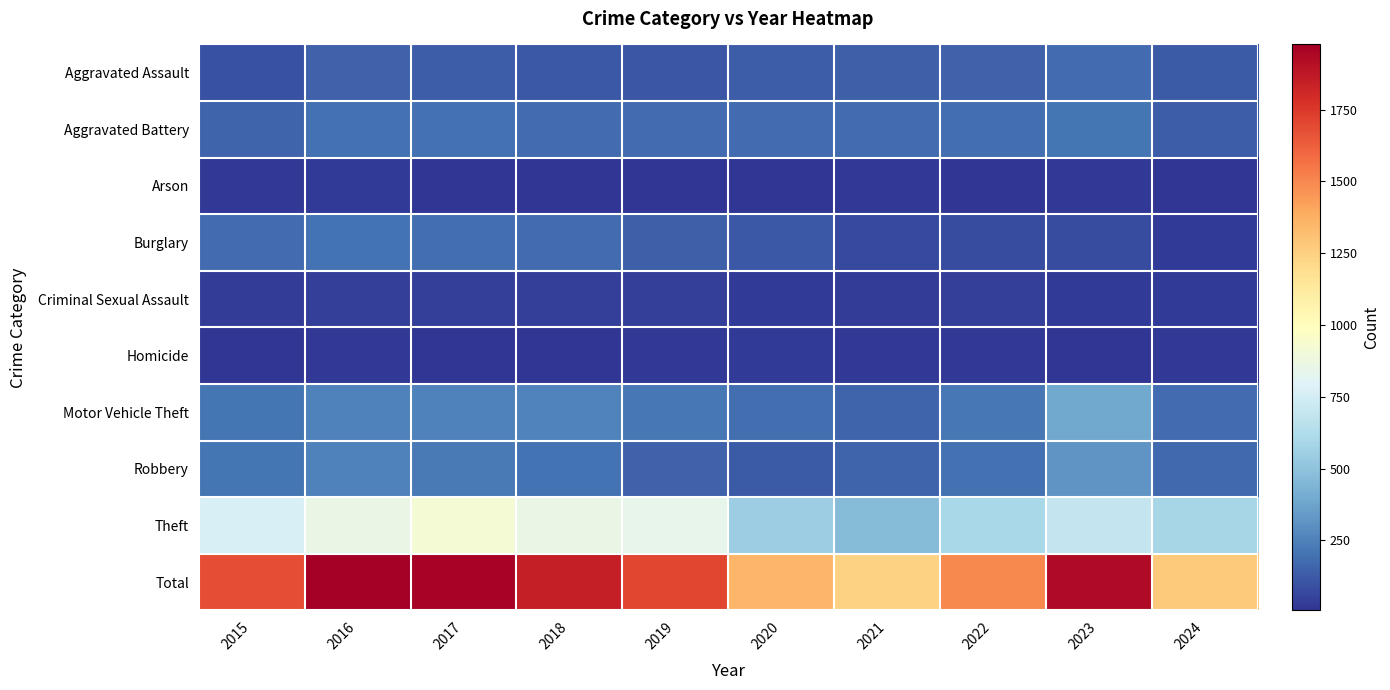

Reading left to right, what are all the values shown in this chart?

Aggravated Assault: 2015=95	2016=146	2017=131	2018=119	2019=113	2020=131	2021=142	2022=146	2023=177	2024=126
Aggravated Battery: 2015=154	2016=196	2017=191	2018=183	2019=182	2020=180	2021=182	2022=190	2023=209	2024=133
Arson: 2015=15	2016=25	2017=12	2018=8	2019=6	2020=12	2021=17	2022=11	2023=21	2024=7
Burglary: 2015=178	2016=201	2017=189	2018=176	2019=143	2020=115	2021=71	2022=82	2023=81	2024=24
Criminal Sexual Assault: 2015=31	2016=41	2017=39	2018=38	2019=37	2020=28	2021=30	2022=39	2023=29	2024=26
Homicide: 2015=13	2016=18	2017=8	2018=8	2019=14	2020=22	2021=20	2022=21	2023=12	2024=17
Motor Vehicle Theft: 2015=211	2016=245	2017=247	2018=256	2019=216	2020=184	2021=156	2022=219	2023=385	2024=178
Robbery: 2015=212	2016=247	2017=224	2018=204	2019=150	2020=124	2021=153	2022=198	2023=316	2024=173
Theft: 2015=774	2016=858	2017=916	2018=856	2019=841	2020=550	2021=474	2022=592	2023=695	2024=591
Total: 2015=1683	2016=1977	2017=1957	2018=1848	2019=1702	2020=1346	2021=1245	2022=1498	2023=1925	2024=1275